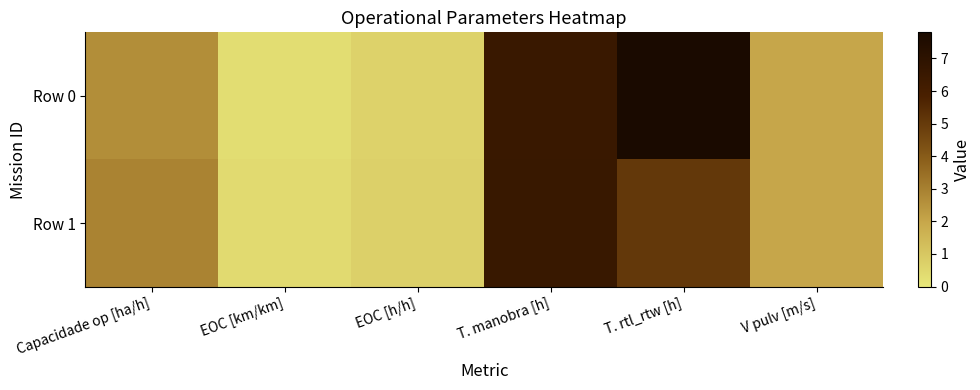

Reading left to right, extract all data points from this chart.

Row 0: Capacidade op [ha/h]=2.6	EOC [km/km]=0.3	EOC [h/h]=0.7	T. manobra [h]=6.5	T. rtl_rtw [h]=7.8	V pulv [m/s]=2.0
Row 1: Capacidade op [ha/h]=2.9	EOC [km/km]=0.4	EOC [h/h]=0.7	T. manobra [h]=6.5	T. rtl_rtw [h]=5.1	V pulv [m/s]=2.0